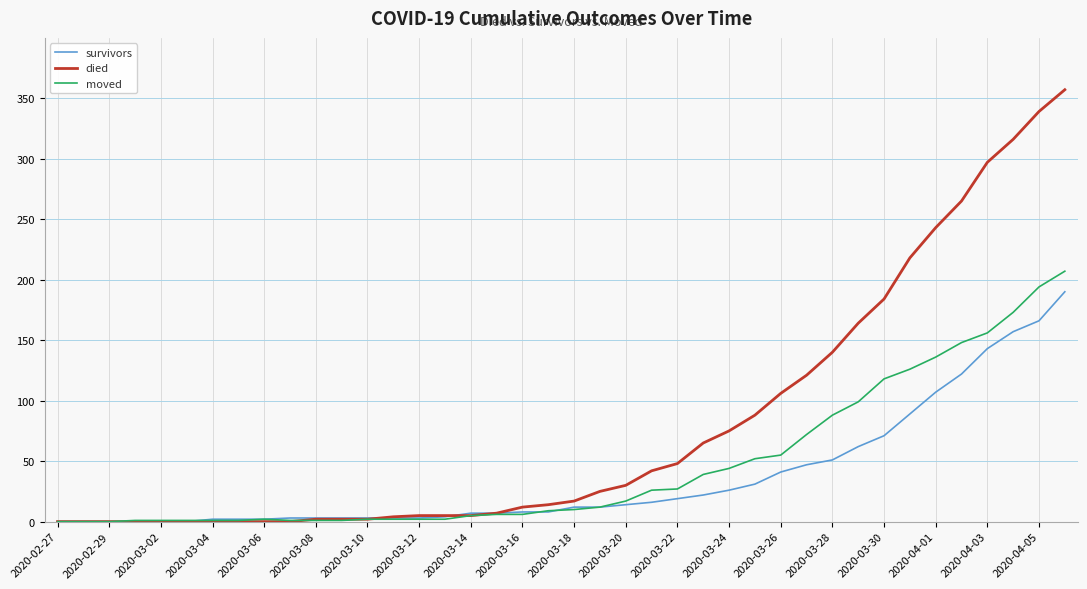

Rank the series by their average value, from lowest to highest.

survivors, moved, died